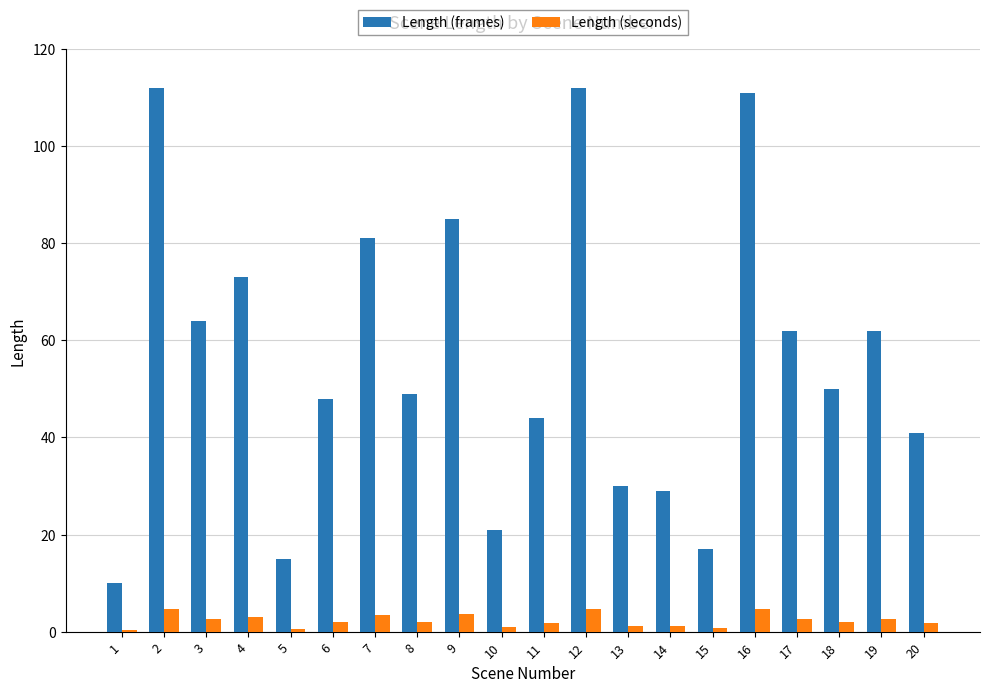

Is it true that Length (seconds) equals 0.9 at 10?

True